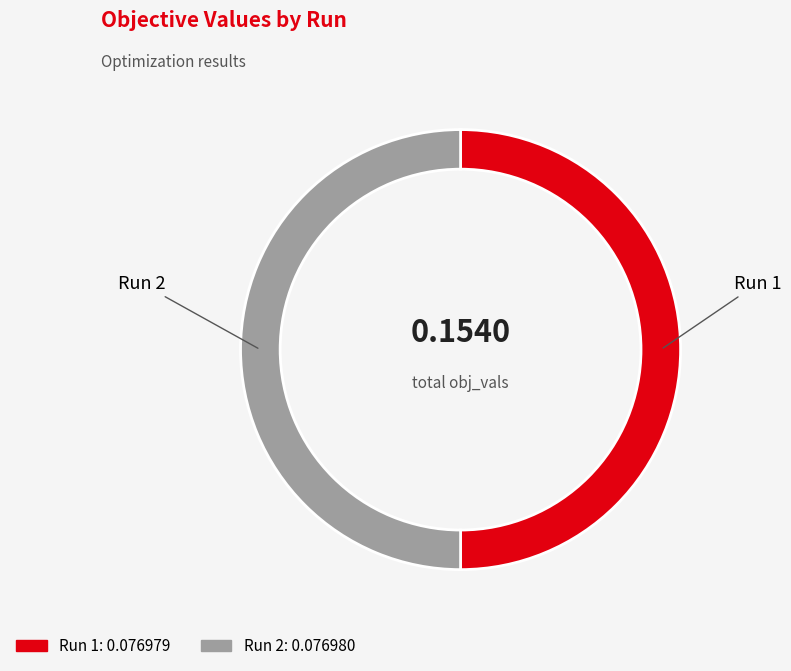

How many slices are in this pie chart?

2